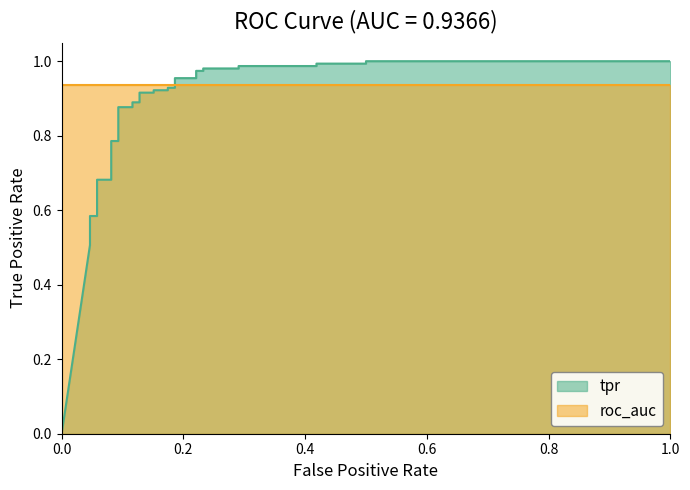

What position from the right is 0.2?

34